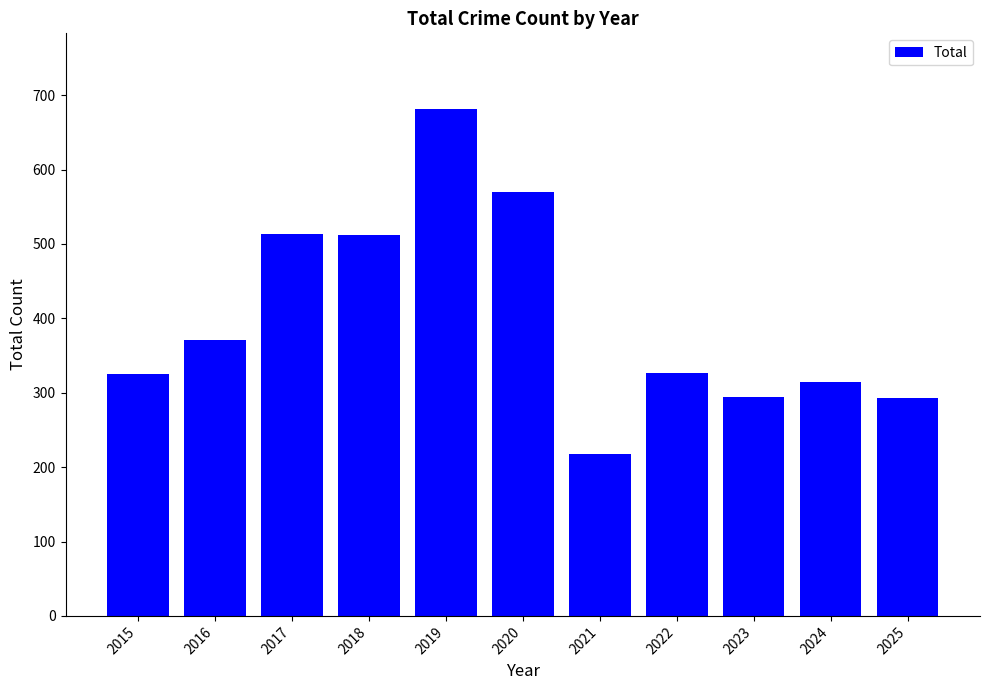

What is the value of the 4th bar from the left?

512